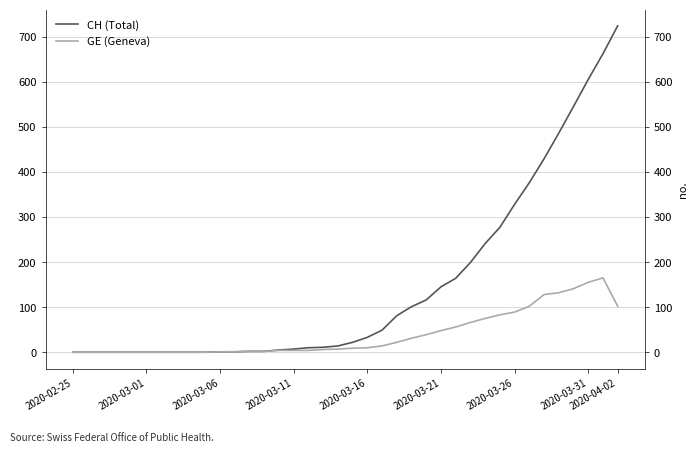

Reading left to right, transcribe all the data shown in this chart.

CH (Total): 0	0	0	0	0	0	0	0	0	0	1	1	2	2	5	7	10	11	14	22	33	49	81	101	116	145	164	199	241	277	328	376	429	486	545	605	662	724
GE (Geneva): 0	0	0	0	0	0	0	0	0	0	1	1	2	2	4	4	4	6	7	9	10	14	22	31	39	48	56	66	75	83	89	102	128	132	141	155	165	102